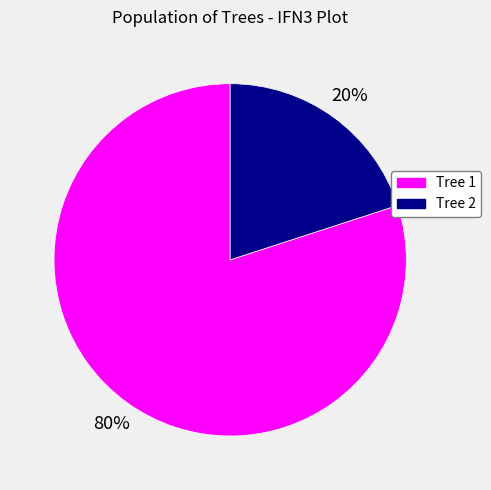

To the nearest percent, what is the difference between the largest and smallest slice percentages?

60%